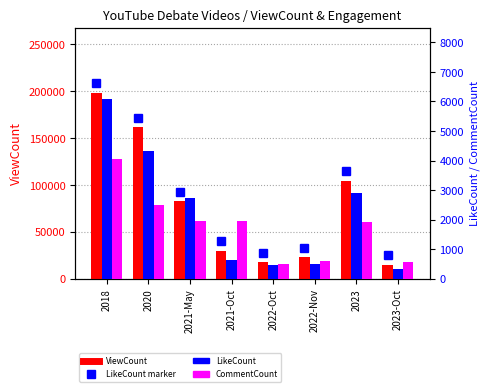

Which has a higher value, 2021-May or 2018?

2018